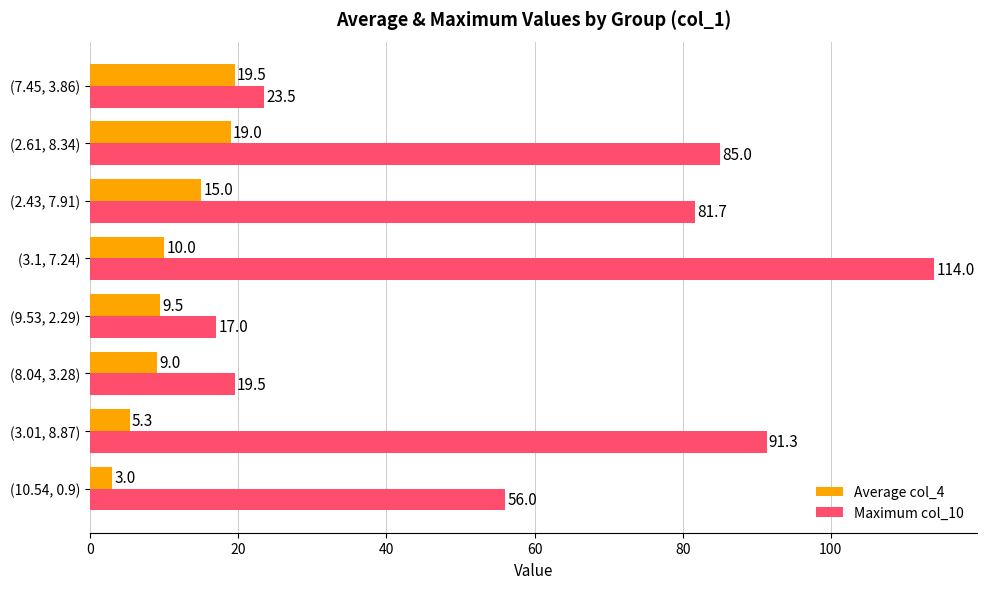

Which series changed the most between (3.01, 8.87) and (3.1, 7.24)?

Maximum col_10